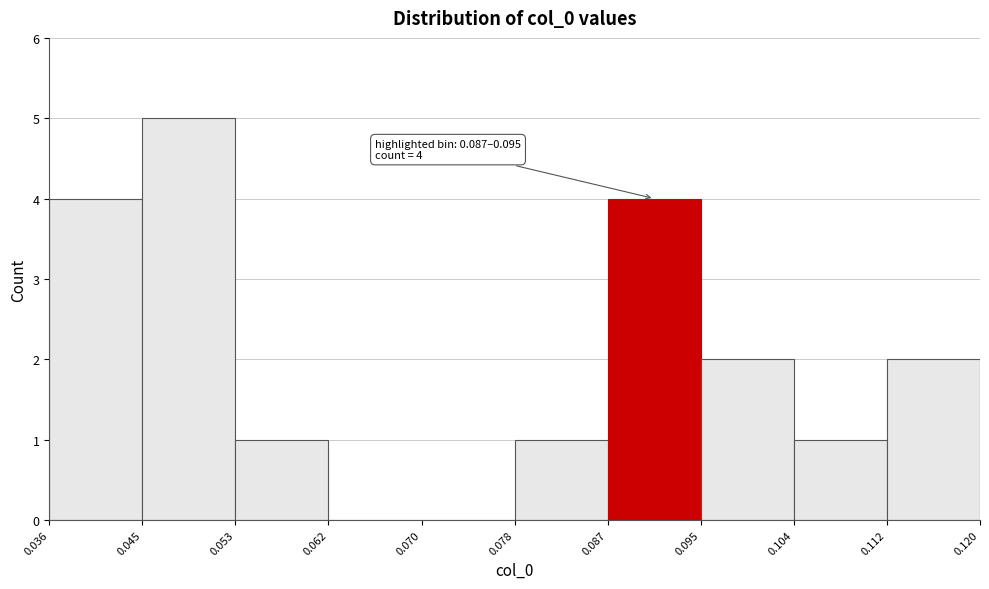

Over which range of the x-axis is the bar tallest?

0.045 to 0.053